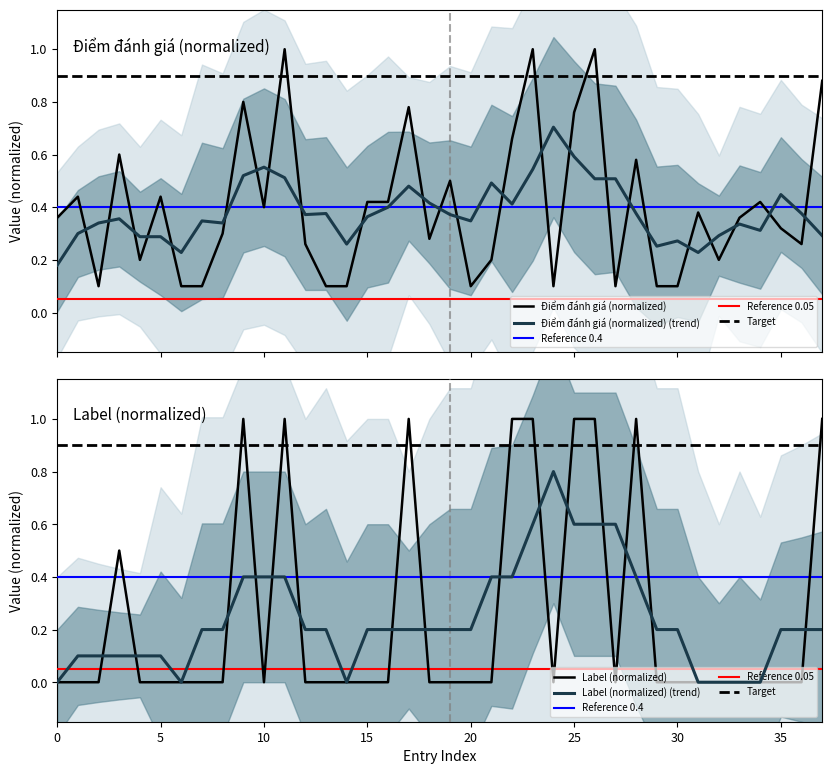

What is the sum of all Điểm đánh giá values?

15.2